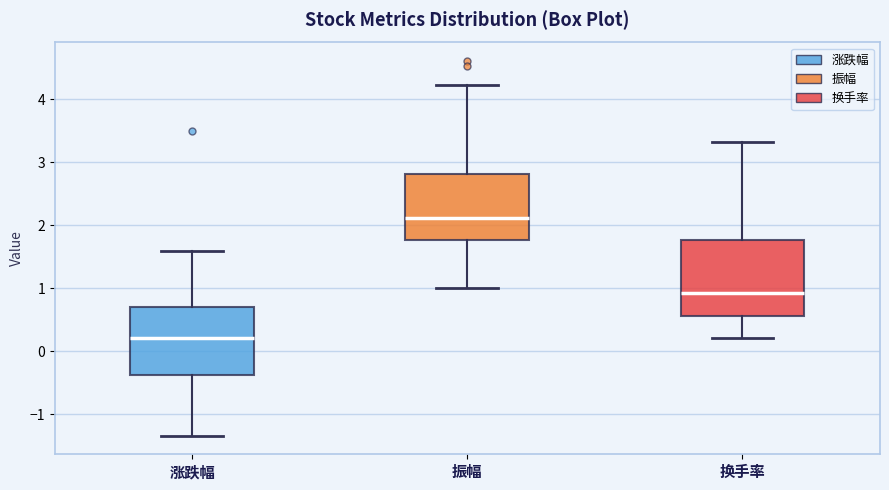

Where is the upper edge of the box for 振幅 on the y-axis? The values are not printed on the chart, so give them approximately, as read against the axis.

2.8